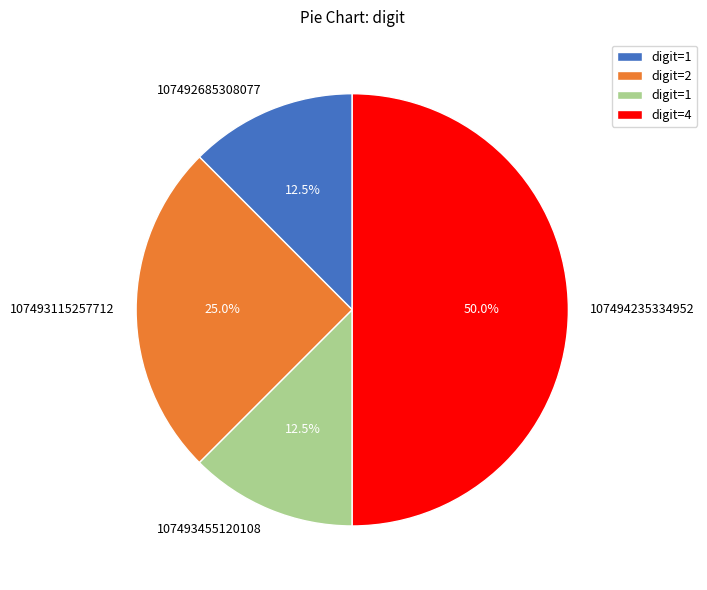

Which slice is the largest?

107494235334952